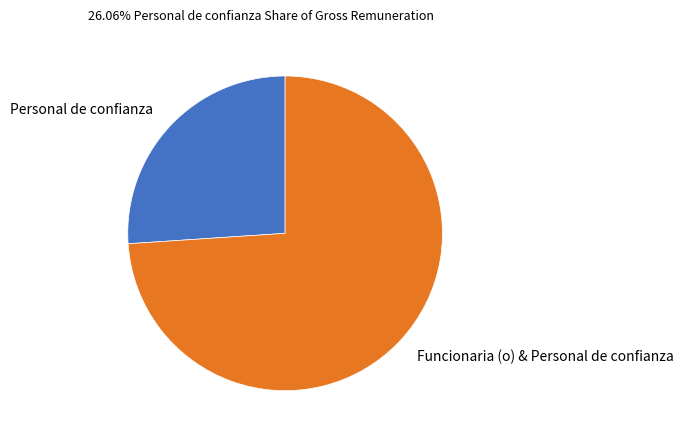

Which has a higher value, Personal de confianza or Funcionaria (o) & Personal de confianza?

Funcionaria (o) & Personal de confianza